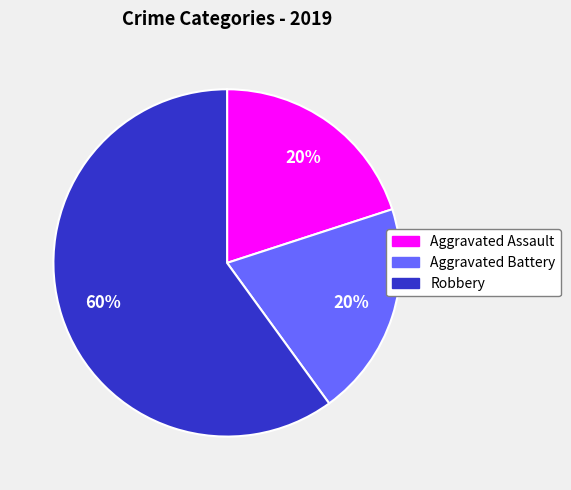

The Robbery slice represents 60% of the pie. True or false?

True